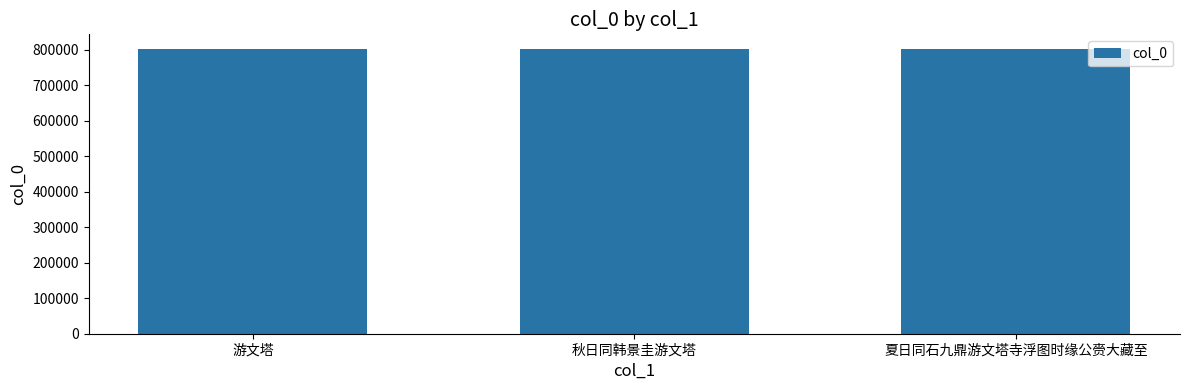

What is the maximum value shown in the chart?

803796